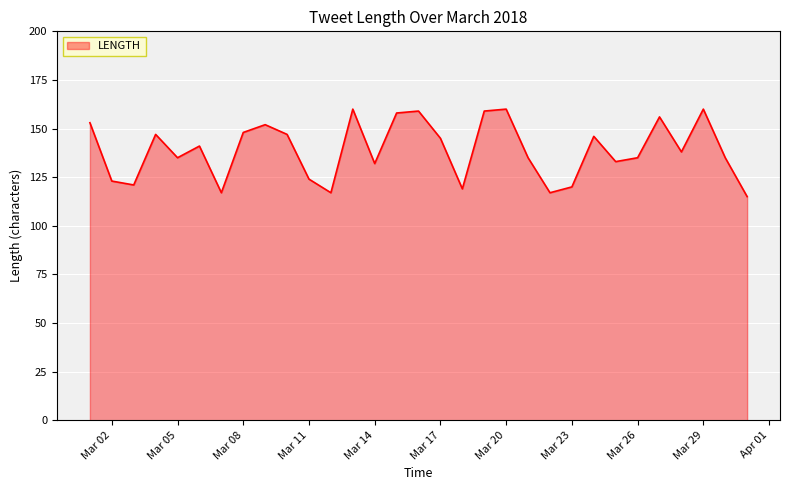

What is the greatest value displayed?

160